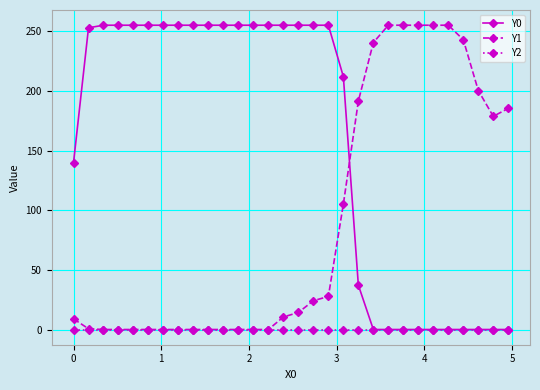

What is the maximum value shown in the chart?

255.0